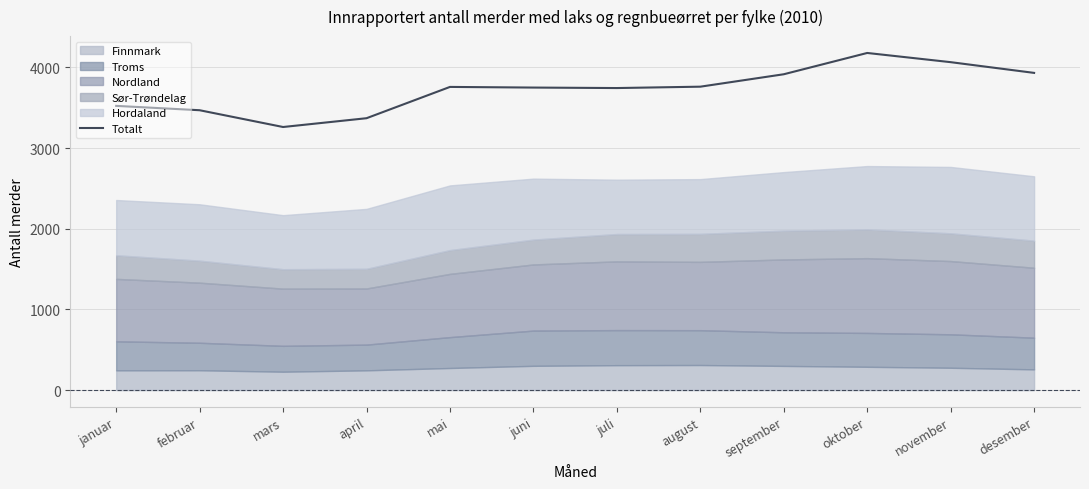

Which has a higher value, juli or september?

september